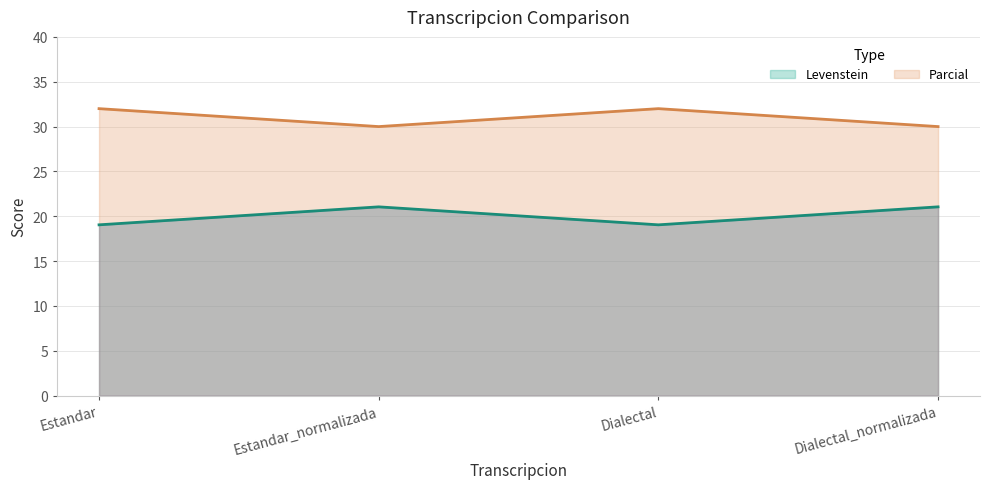

What is the lowest value of the Levenstein series?

19.0